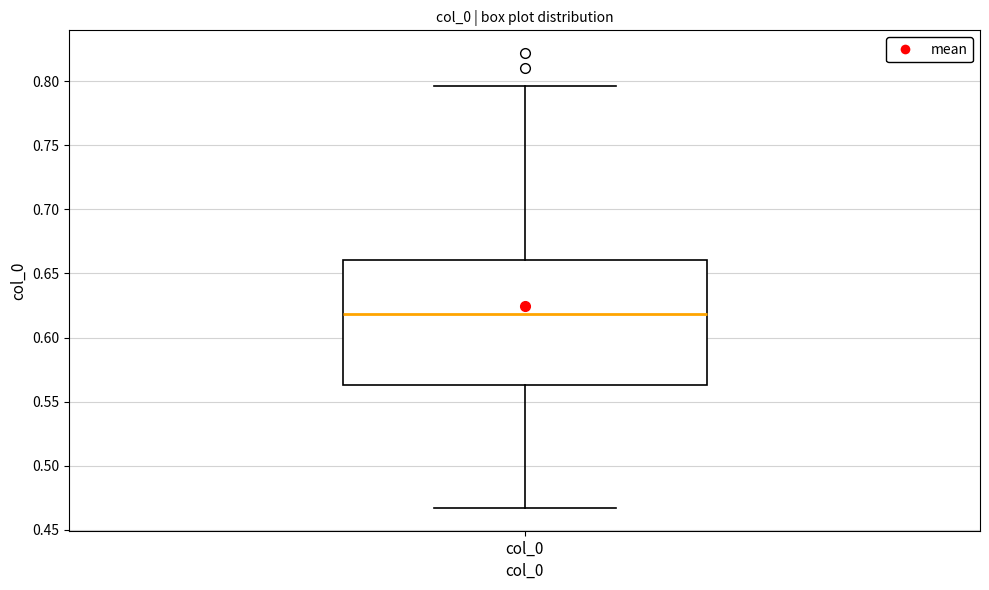

Transcribe this box plot: give where the median line is, the range the box spans, and where the two whiskers end, as read against the y-axis. The values are not printed on the chart, so give them approximately, as read against the axis.

median 0.620, box 0.565 to 0.660, whiskers 0.465 to 0.795